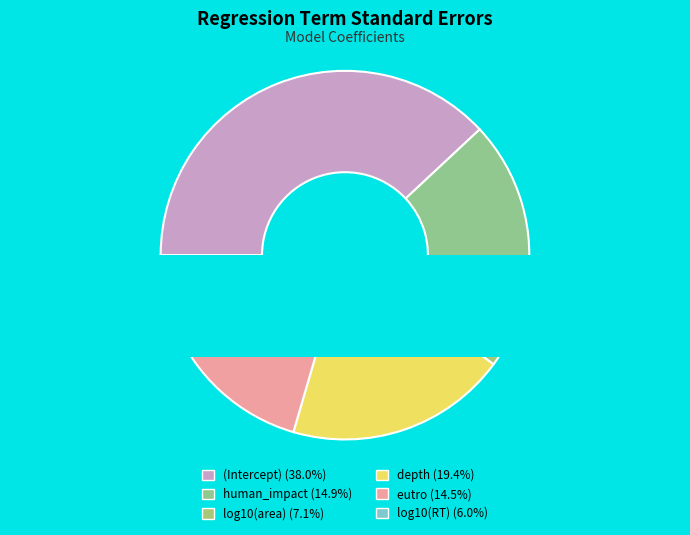

Does any single category account for the majority?

No